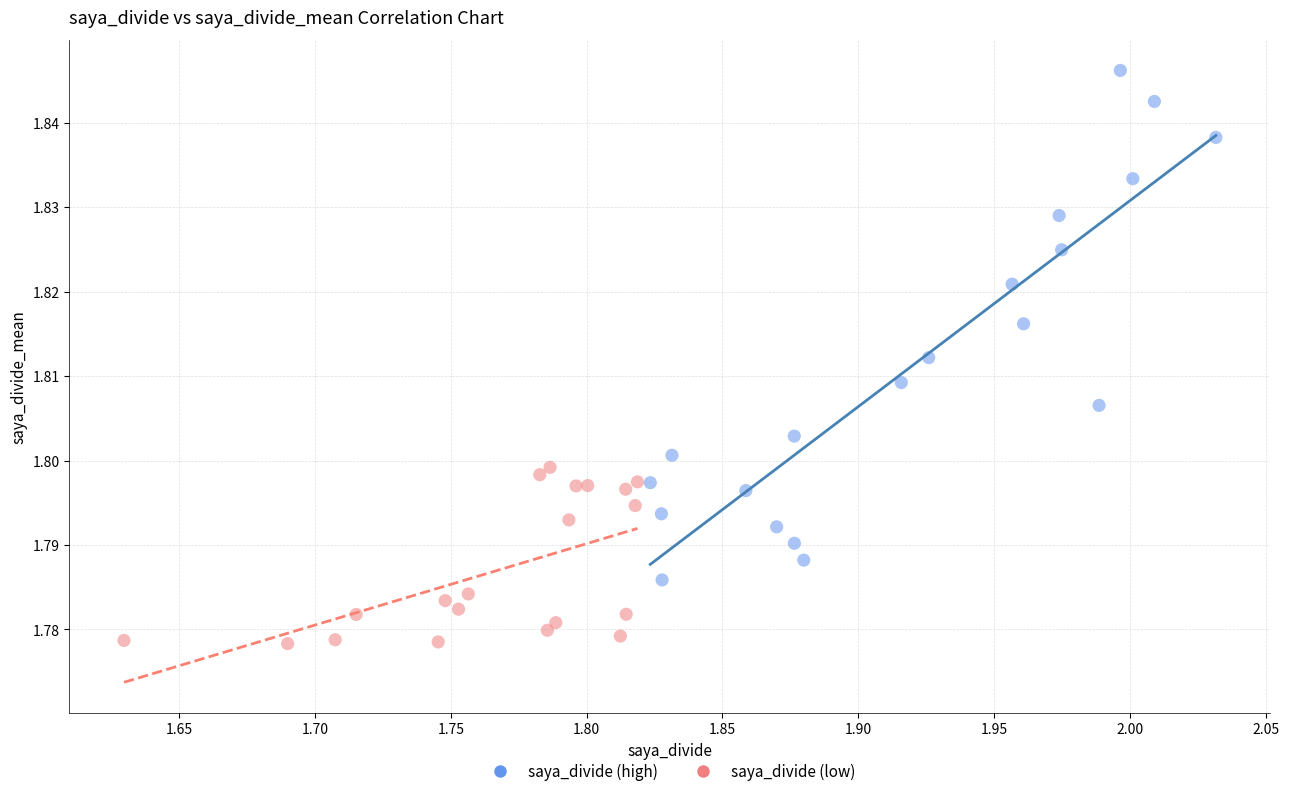

Which series has the largest Y range (max minus min)?

saya_divide (high)